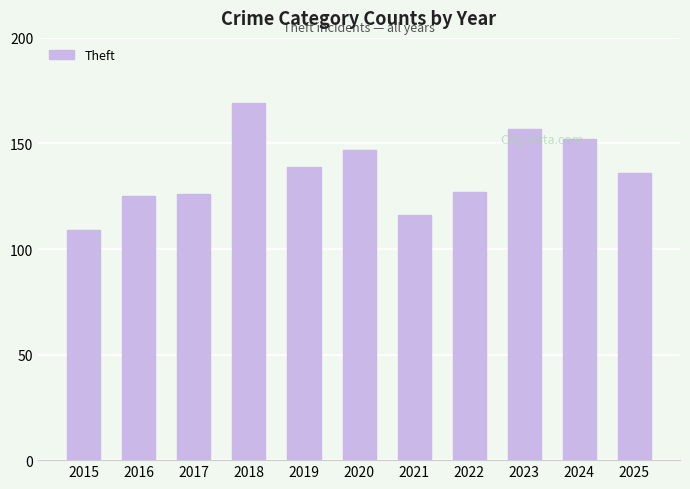

How many bars are there in total?

11